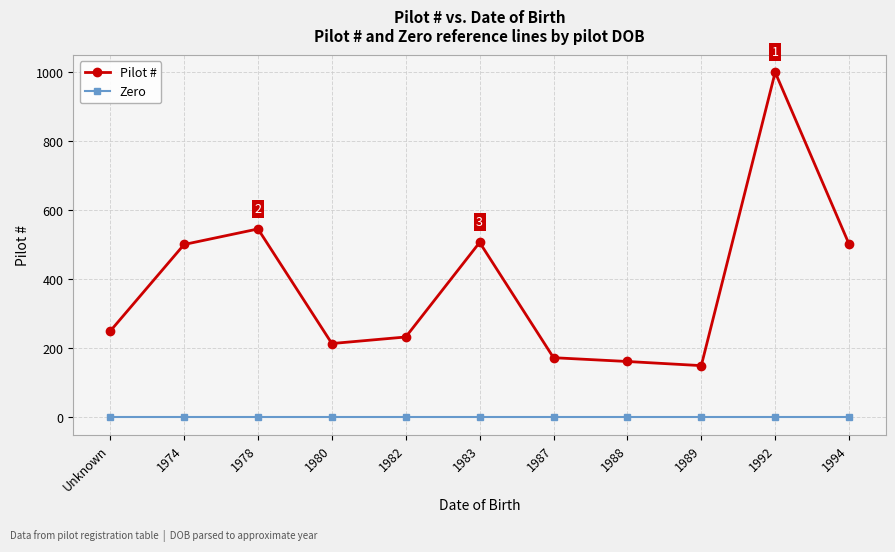

Between 1982 and 1983, which series saw the biggest shift?

Pilot #